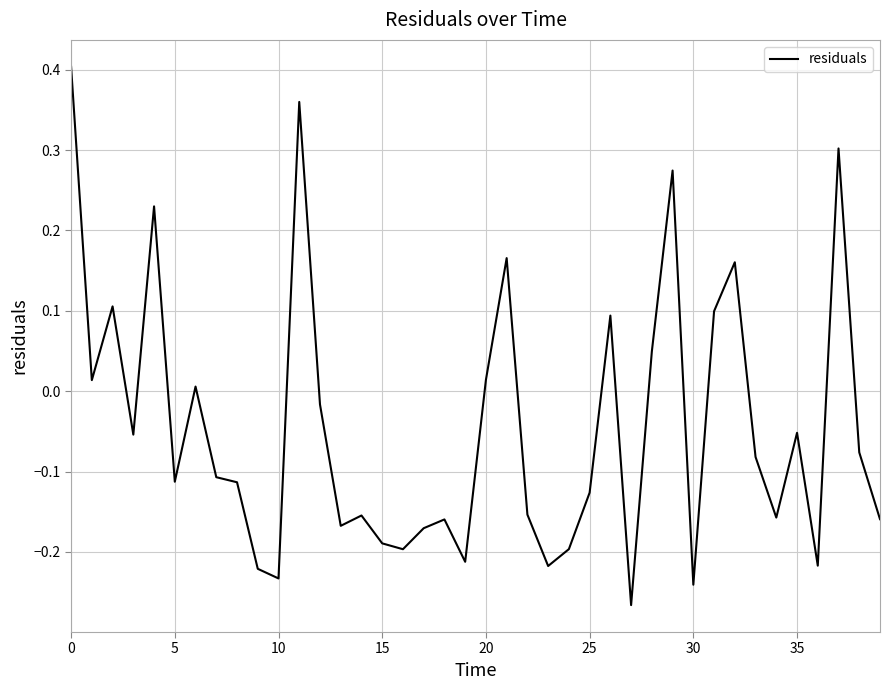

Count the number of values greater than 0.

14